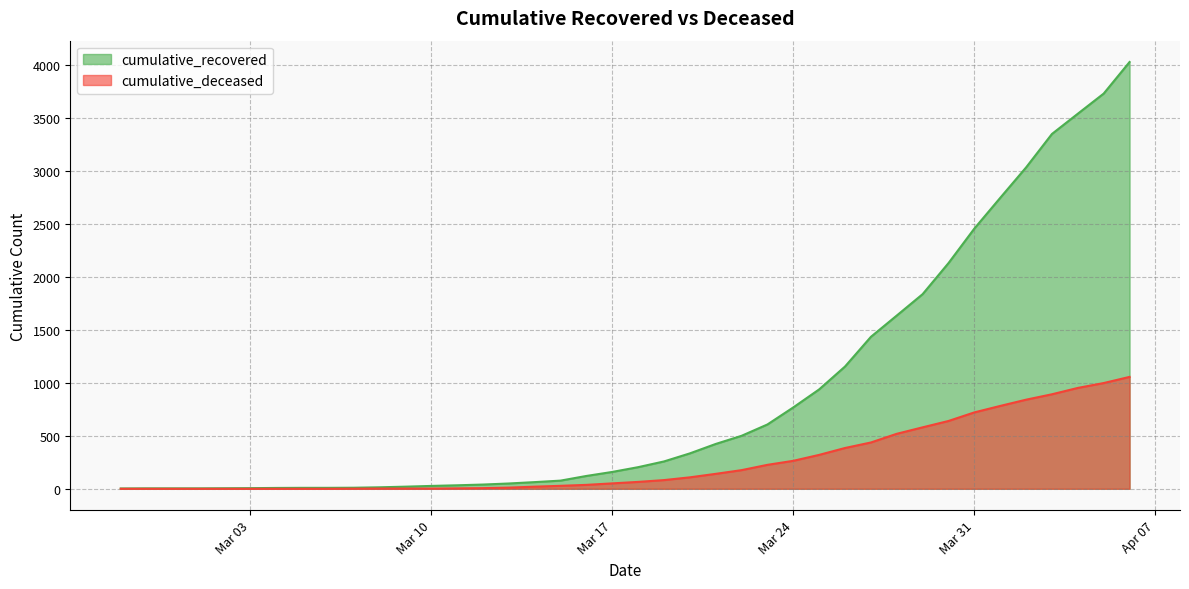

True or false: cumulative_deceased and cumulative_recovered intersect in this chart.

False